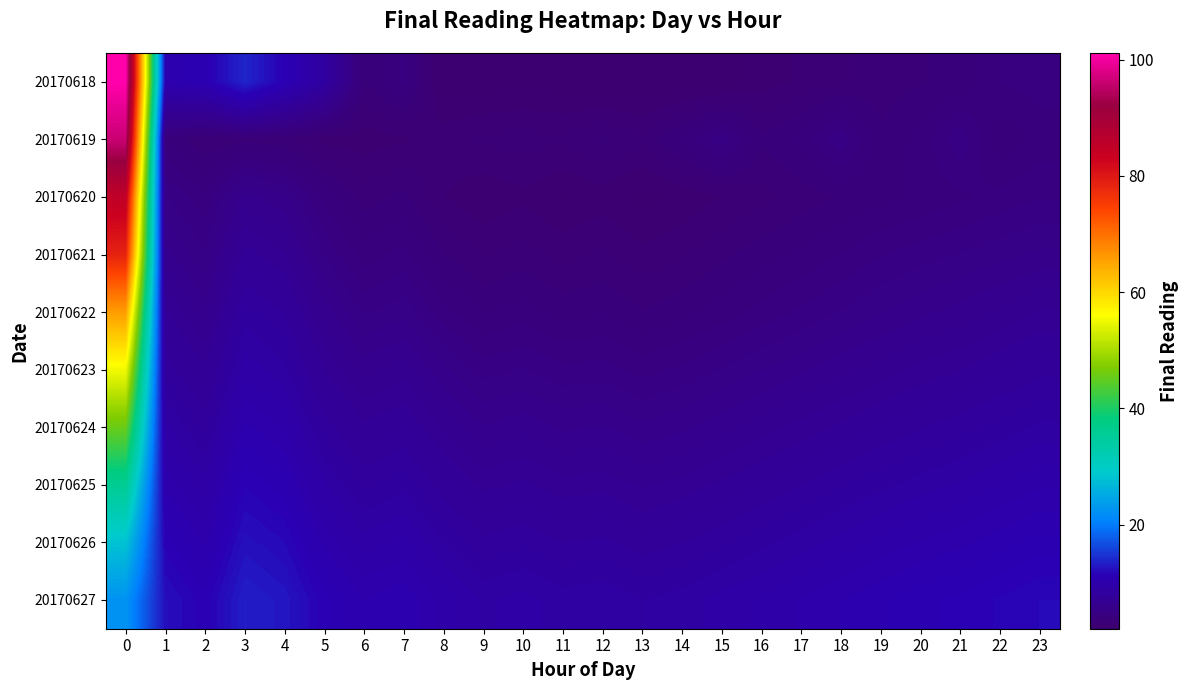

Between 9 and 19, which is larger?

19